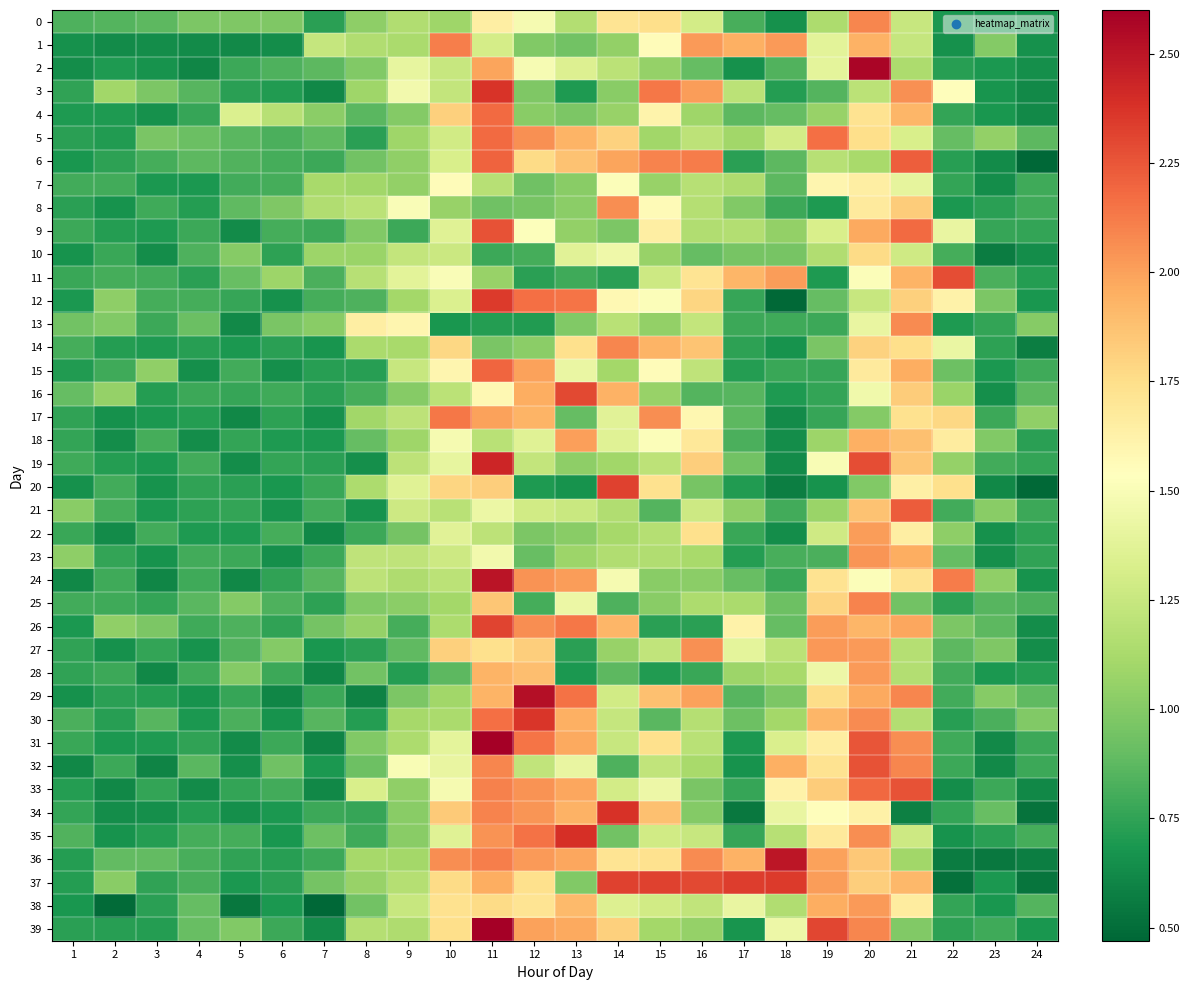

Which series changed the most between 6 and 17?

37